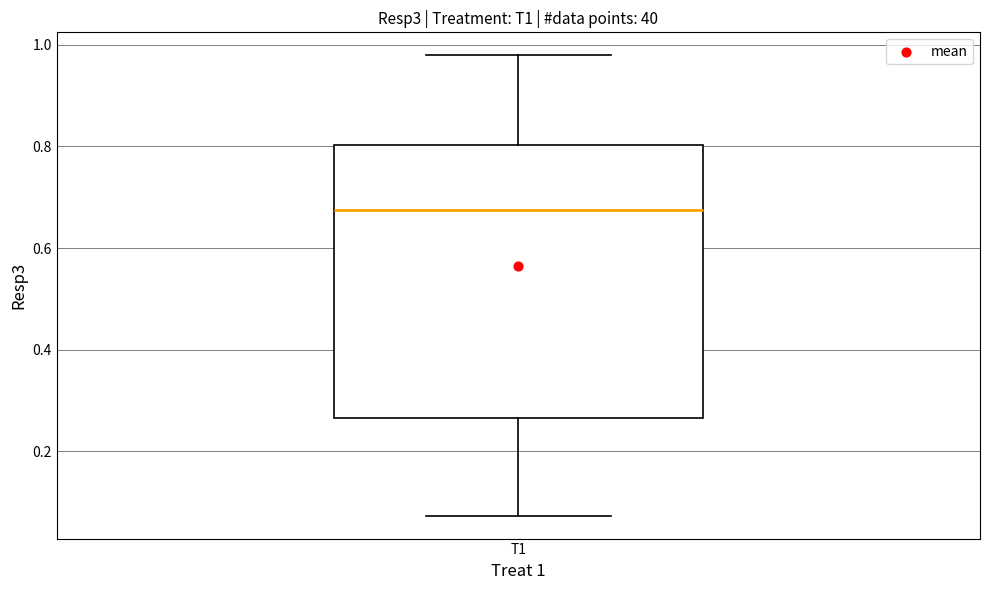

Transcribe this box plot: give where the median line is, the range the box spans, and where the two whiskers end, as read against the y-axis. The values are not printed on the chart, so give them approximately, as read against the axis.

median 0.68, box 0.26 to 0.80, whiskers 0.08 to 0.98